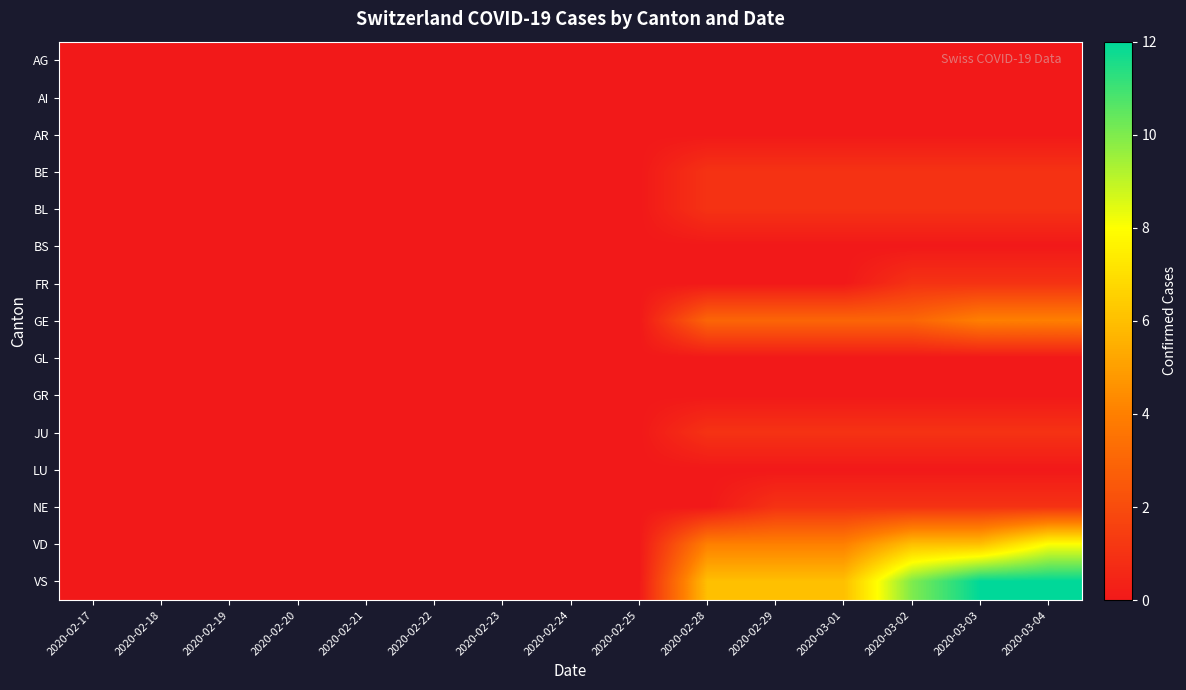

At 2020-03-02, list the series in order from smallest to largest.

AG, AI, AR, BS, GL, GR, LU, BE, BL, FR, JU, NE, GE, VD, VS